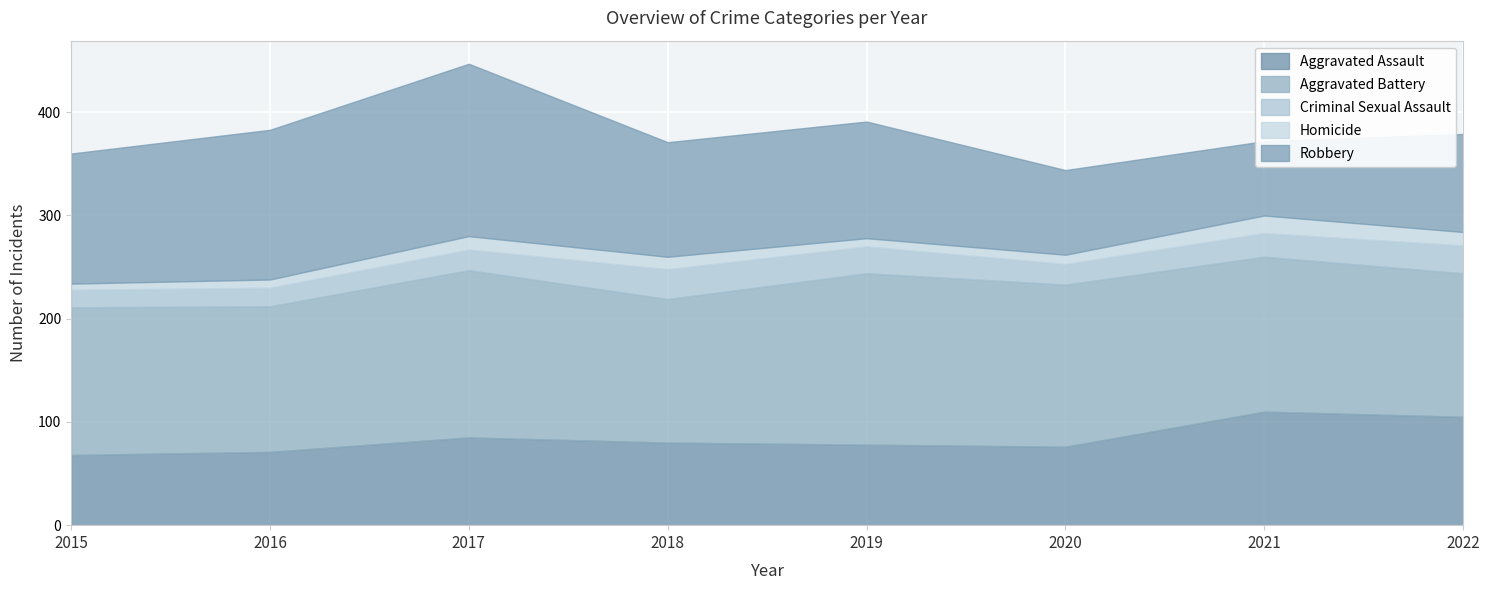

Where is the first local maximum for Aggravated Assault?

2017